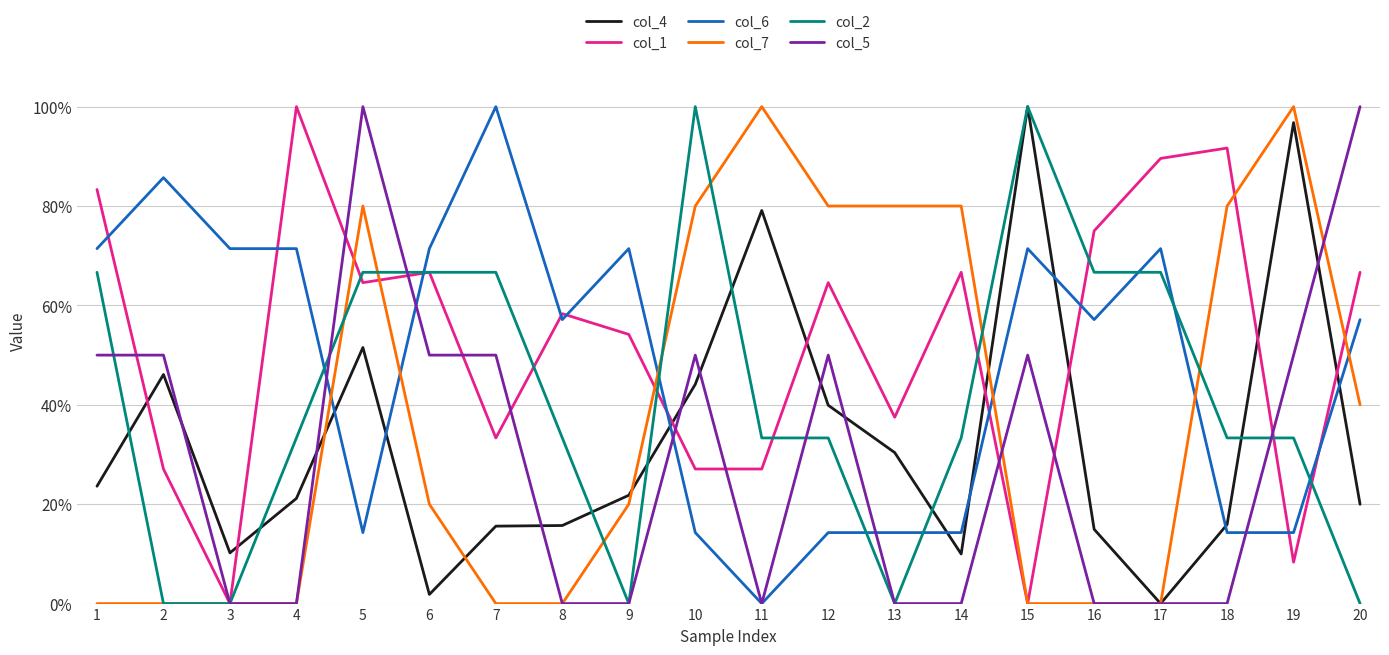

Which category has the highest value in the col_4 series?

15